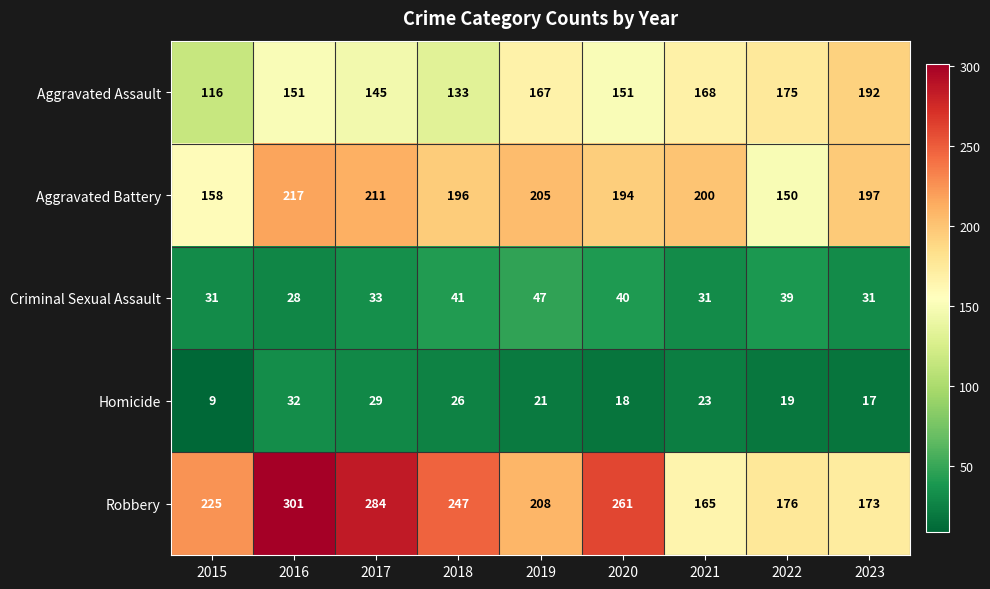

Which series has the largest total across all categories?

Robbery